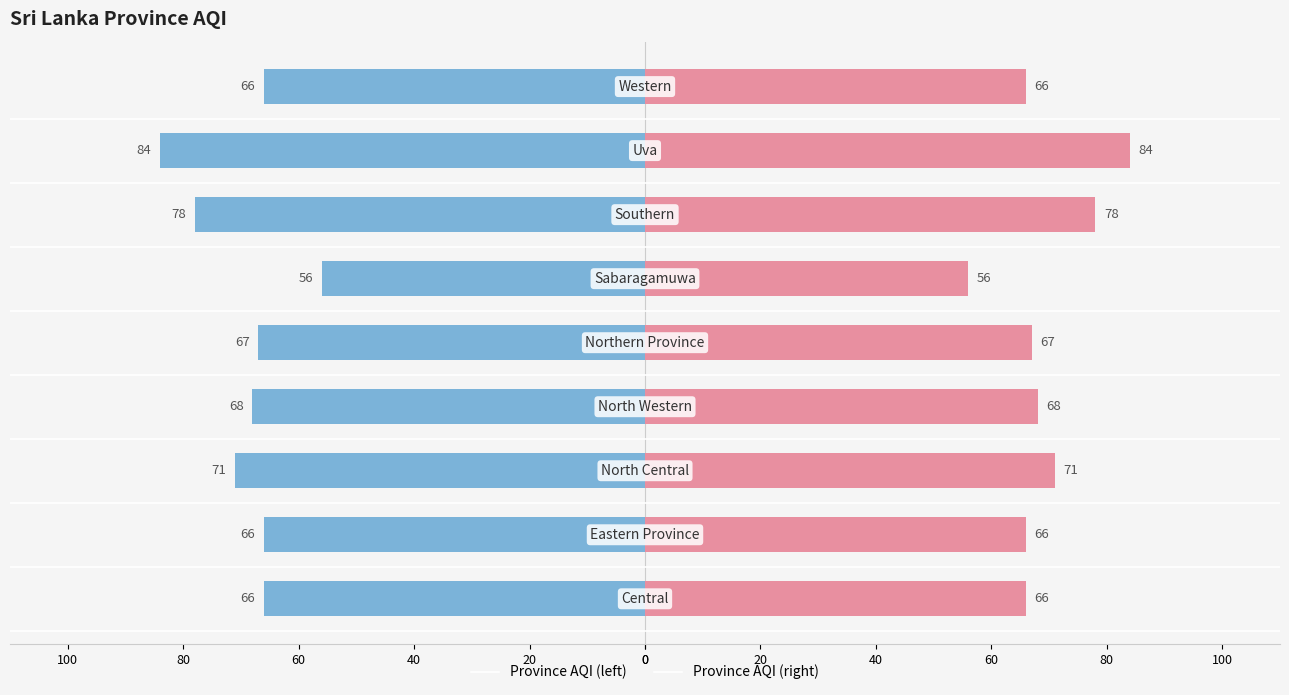

Reading right to left, transcribe all the data shown in this chart.

Province AQI (left): 40=-66	20=-84	0=-78	100=-56	80=-67	60=-68	40=-71	20=-66	0=-66
Province AQI (right): 40=66	20=84	0=78	100=56	80=67	60=68	40=71	20=66	0=66